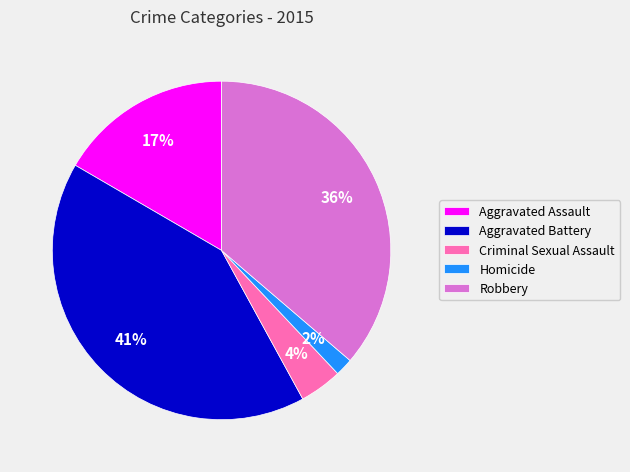

The Criminal Sexual Assault slice represents 4% of the pie. True or false?

True